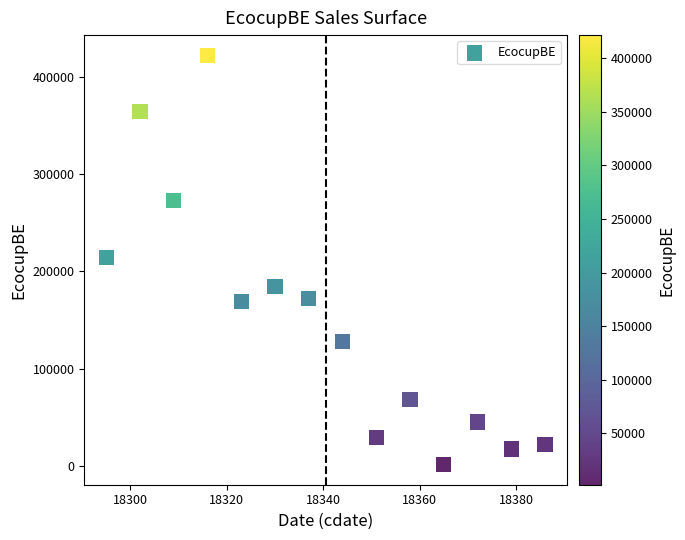

What is the range of Y values (max minus min)?

419663.3